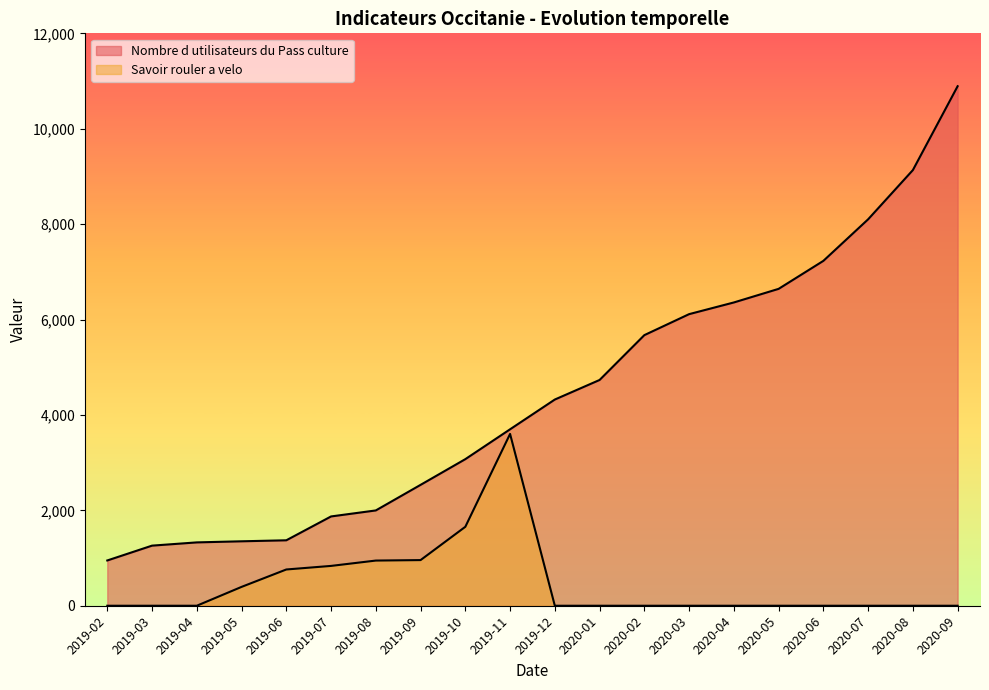

Is it true that Savoir rouler a velo equals 0 at 2019-02?

True